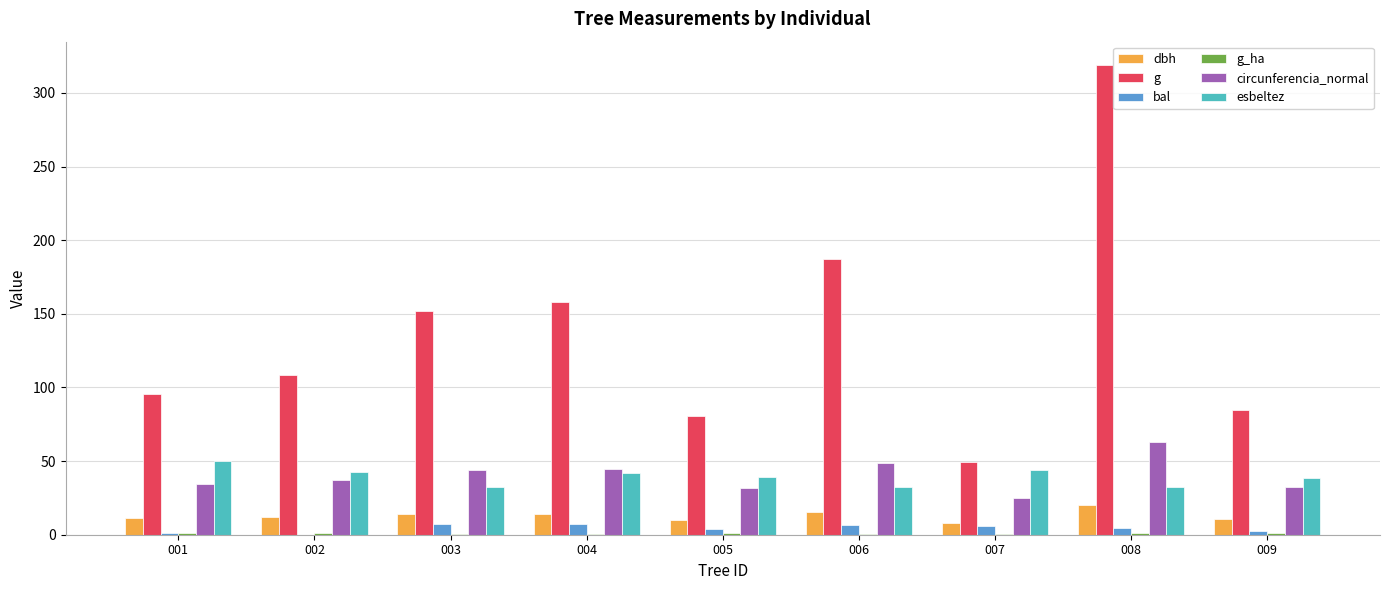

True or false: esbeltez has a value of 16.7 at 005.

False